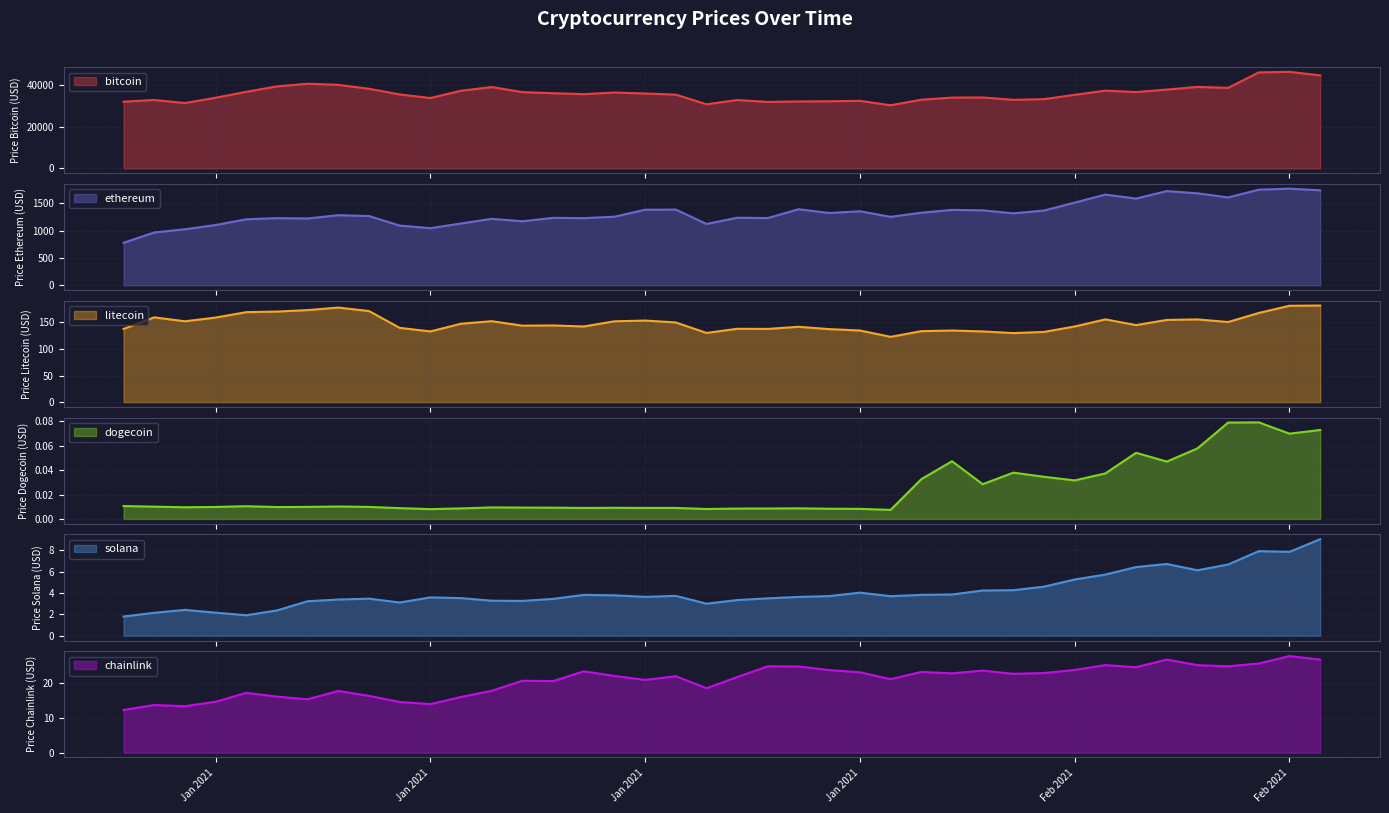

What is the lowest value of the solana series?

1.8